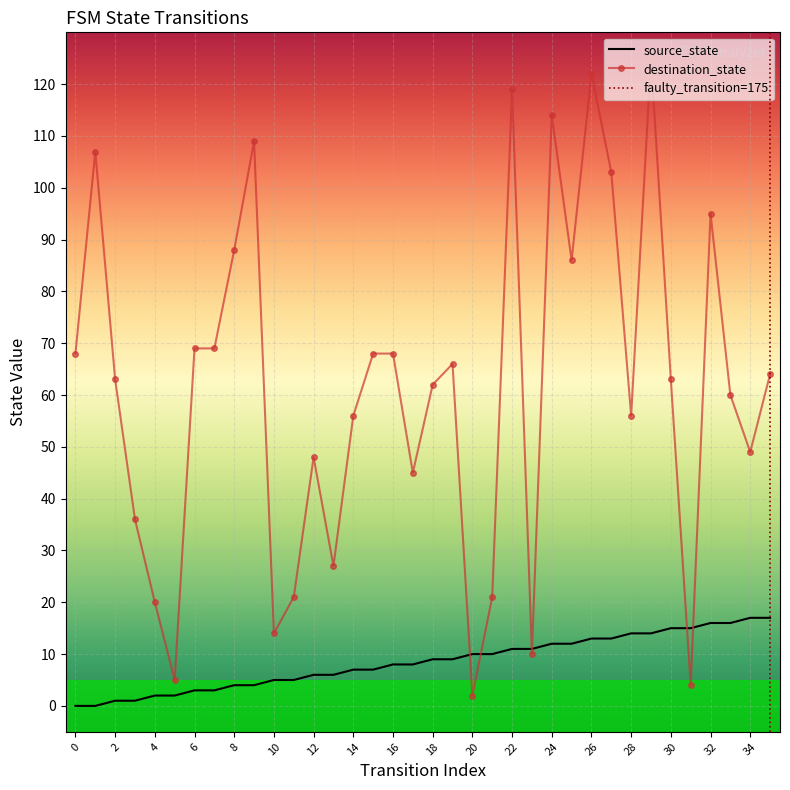

How many lines are shown in the chart?

2